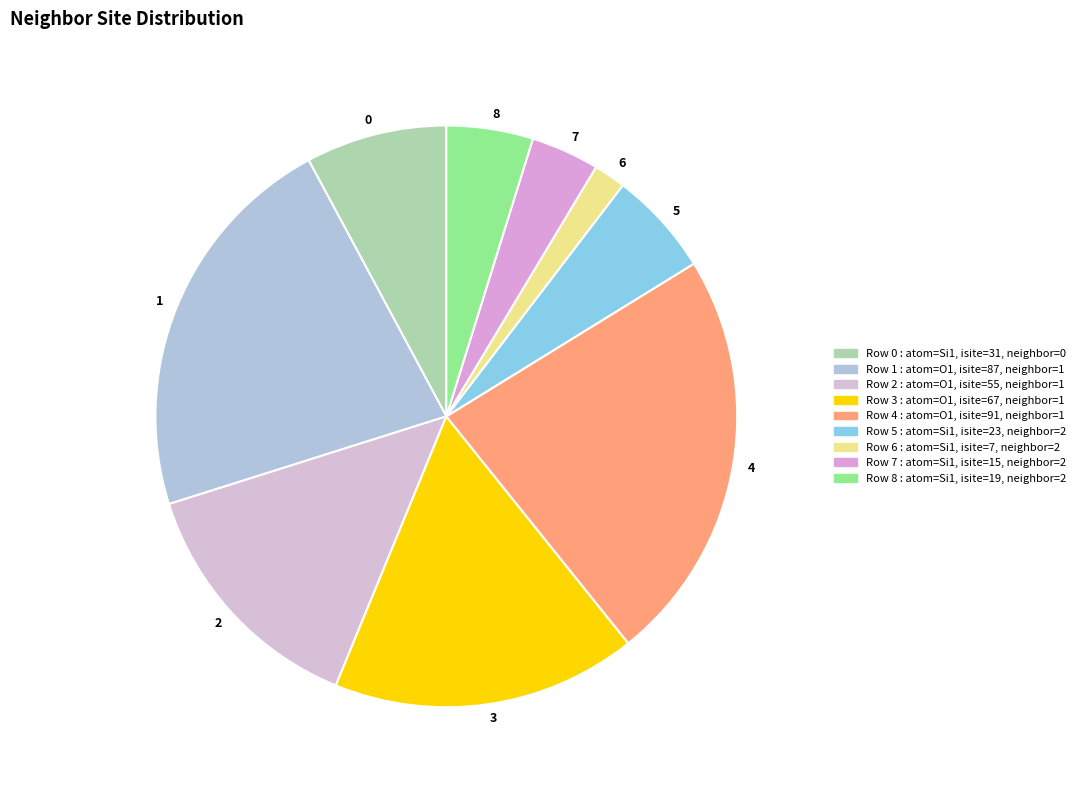

What is the largest slice in the pie chart?

4